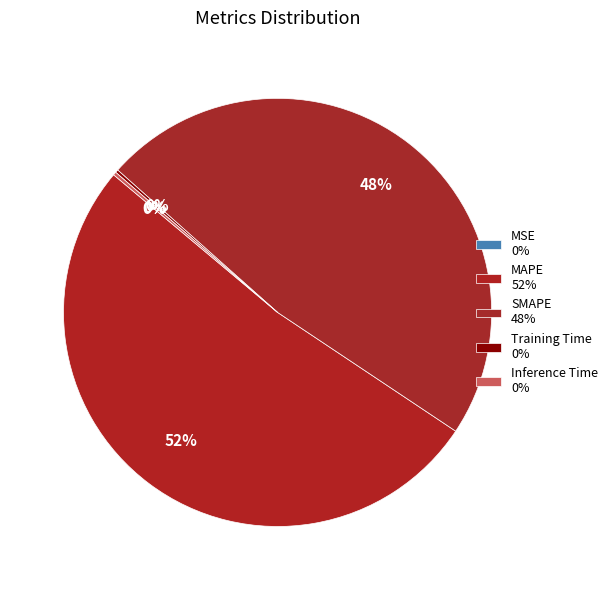

How many segments does this pie chart have?

5